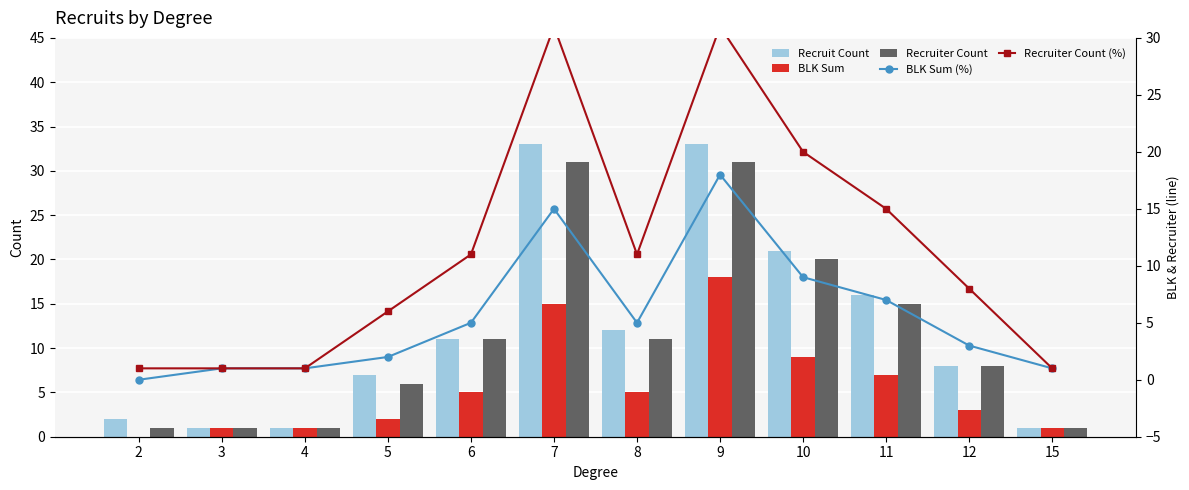

What value does the Recruiter Count (%) series have at 7, to the nearest 10?

30